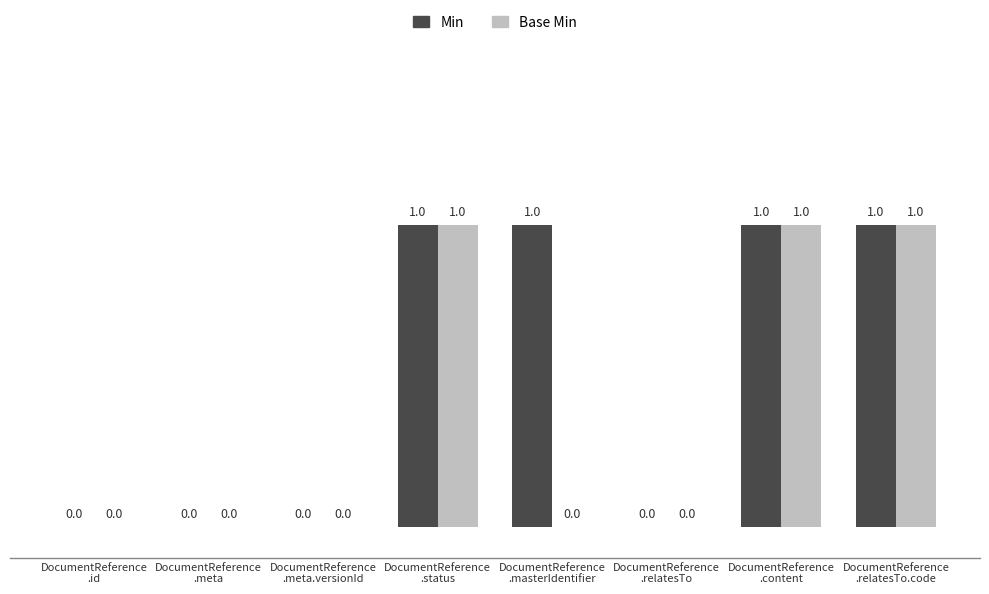

Which series has the largest total across all categories?

Min